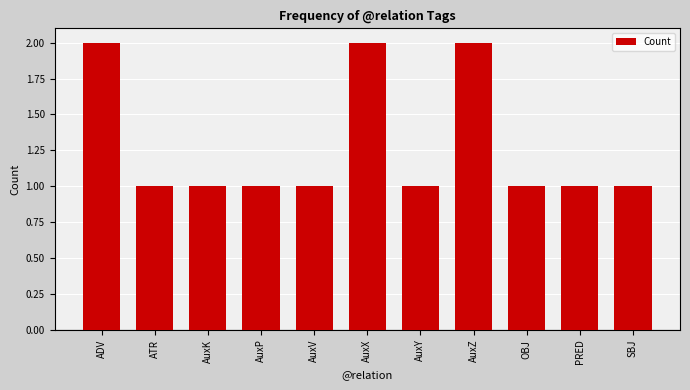

How many data points does each series have?

11